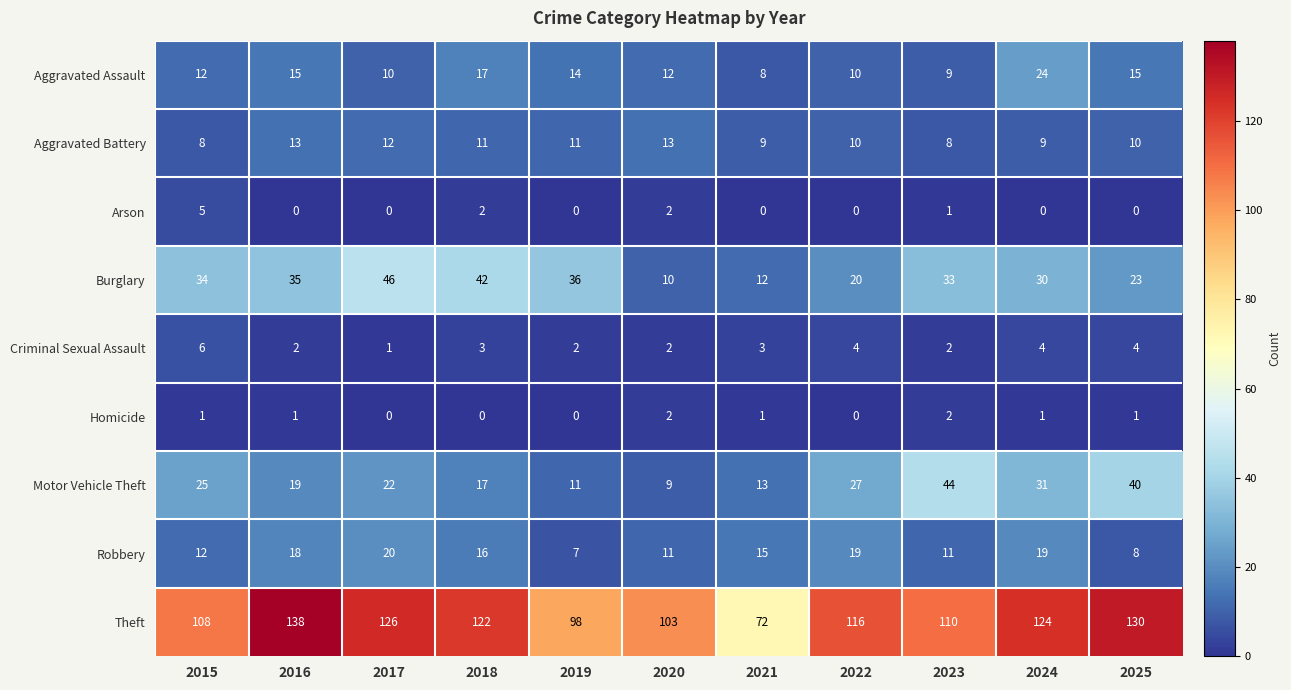

List the series in order of their peak value, highest first.

Theft, Burglary, Motor Vehicle Theft, Aggravated Assault, Robbery, Aggravated Battery, Criminal Sexual Assault, Arson, Homicide